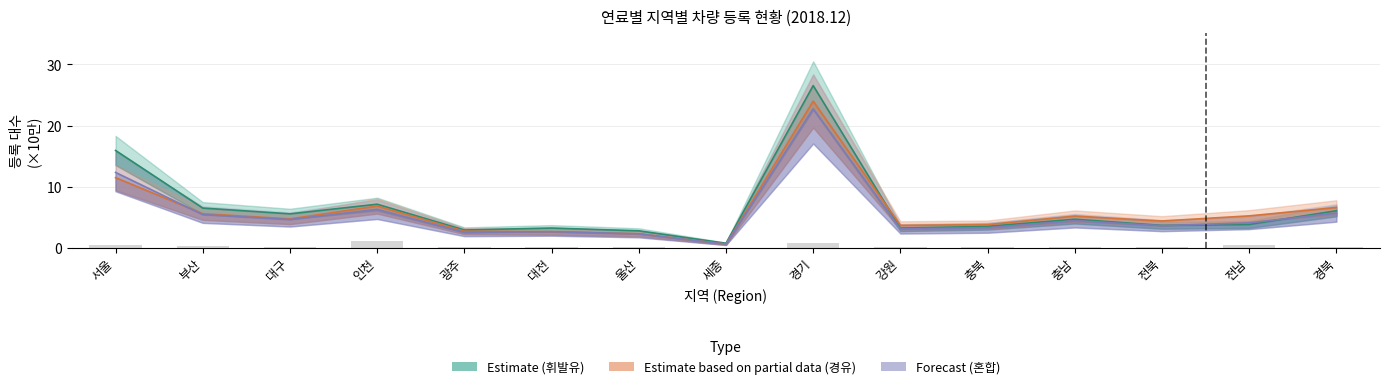

Which category has the lowest value in the Forecast series?

세종